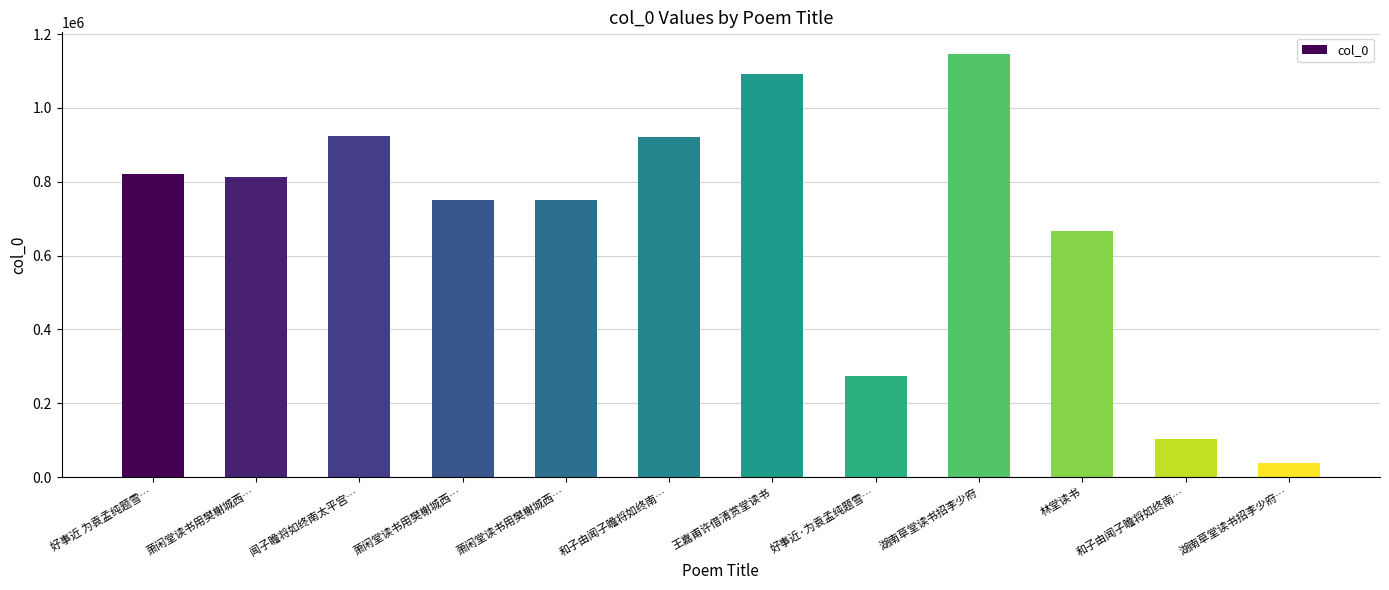

What is the sum of all values?

8299329